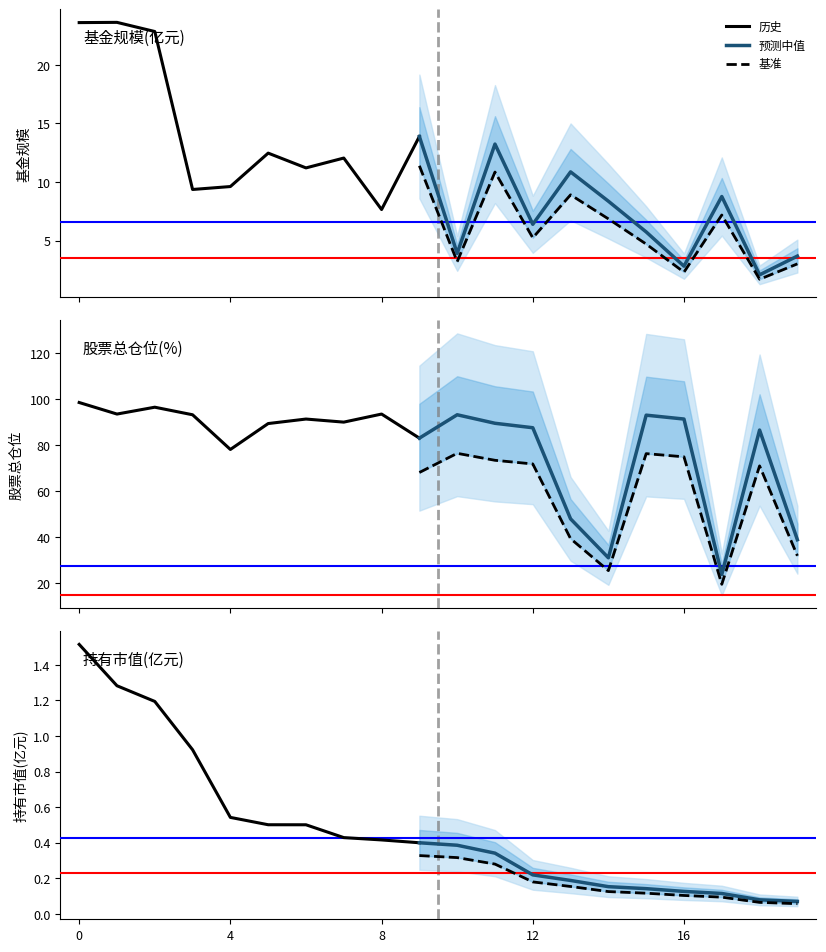

What is the total value across all series at 3?

103.4